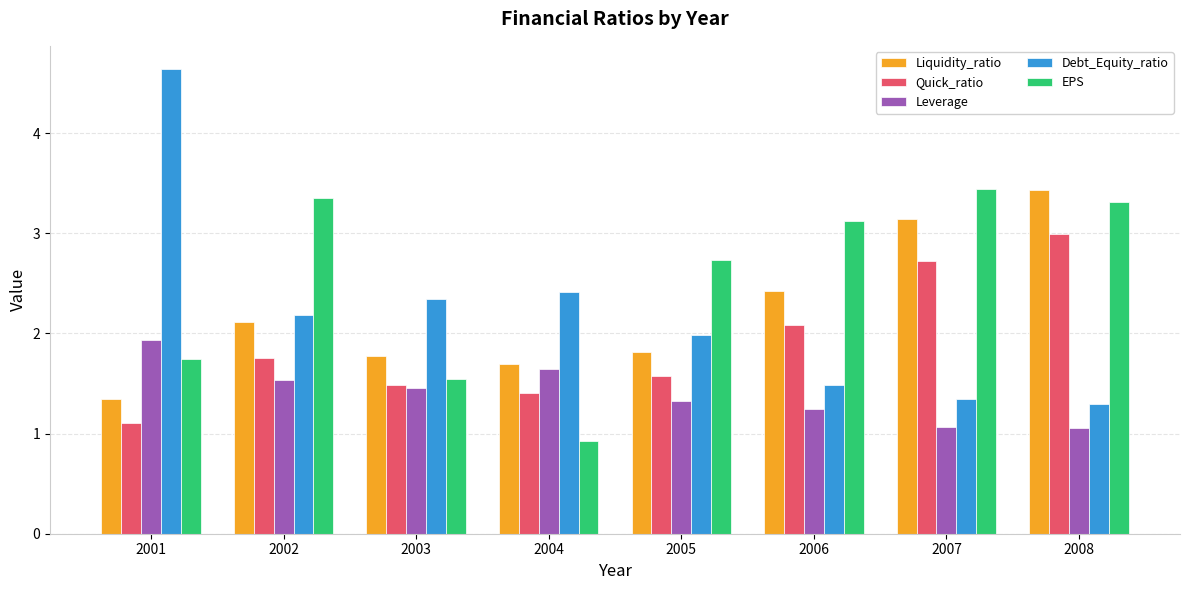

True or false: Leverage has a value of 1.1 at 2007.

True